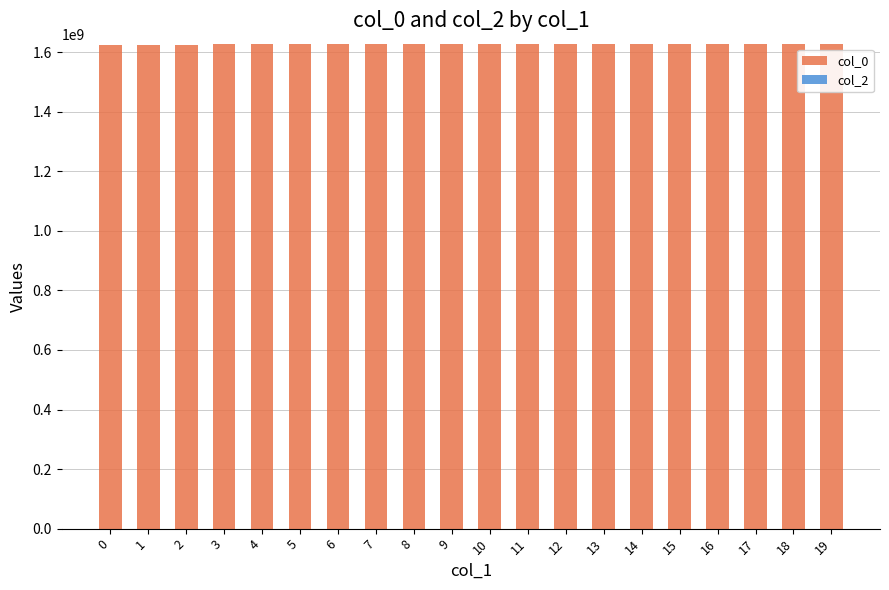

Is it true that the value at 3 is 606582516?

False